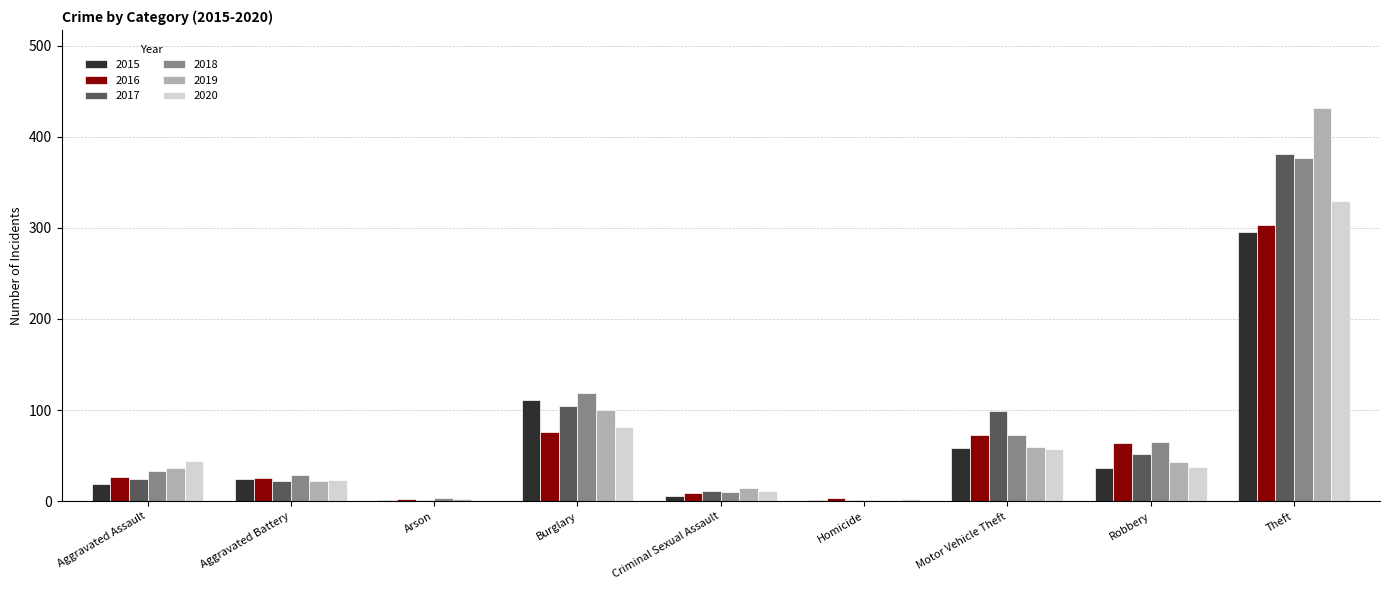

What is the sum of all 2016 values?

584